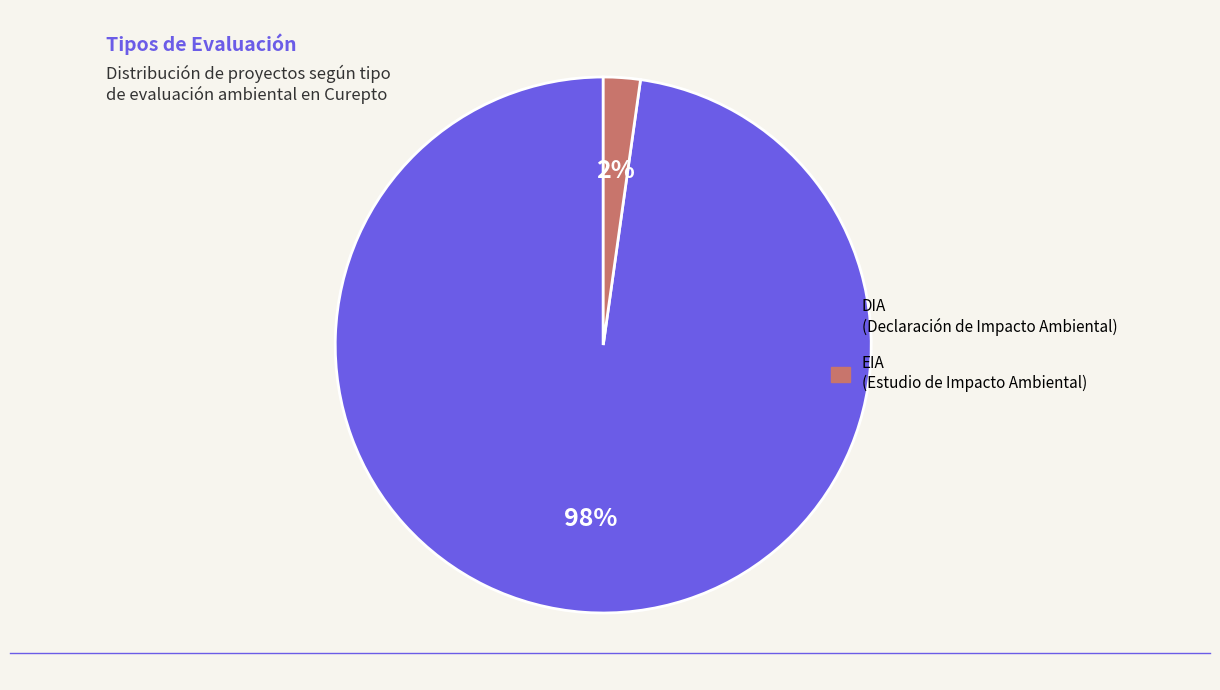

True or false: DIA accounts for 98% of the total.

True